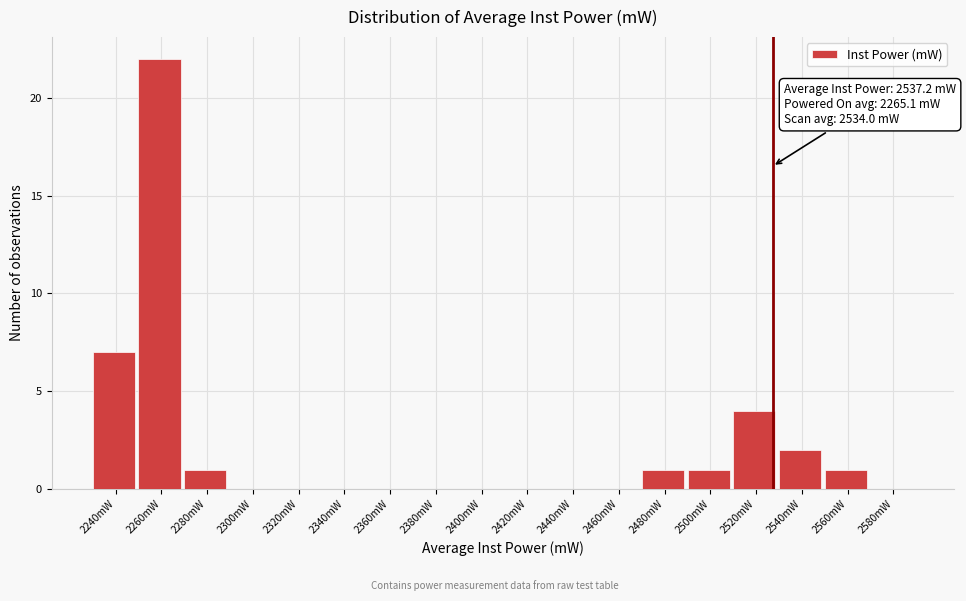

Reading right to left, extract all data points from this chart.

2580mW=0	2560mW=1	2540mW=2	2520mW=4	2500mW=1	2480mW=1	2460mW=0	2440mW=0	2420mW=0	2400mW=0	2380mW=0	2360mW=0	2340mW=0	2320mW=0	2300mW=0	2280mW=1	2260mW=22	2240mW=7